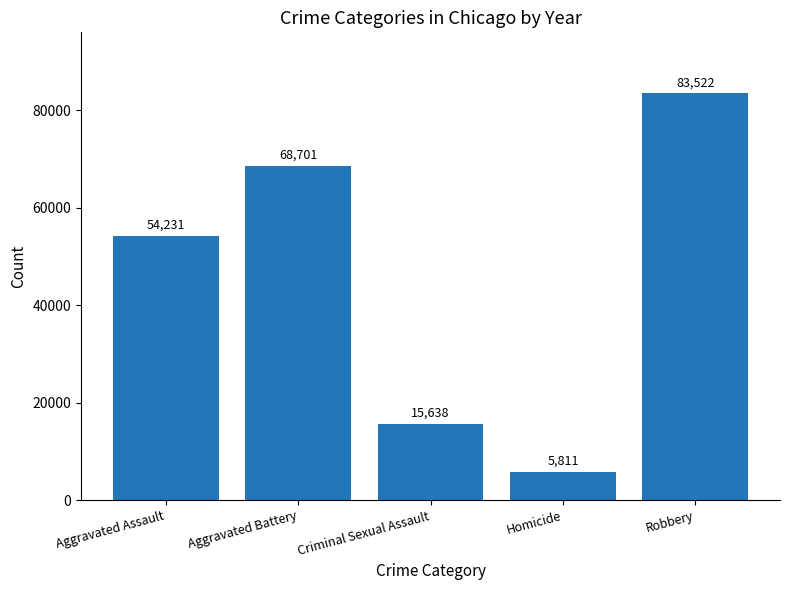

List the labels in order of value, smallest first.

Homicide, Criminal Sexual Assault, Aggravated Assault, Aggravated Battery, Robbery